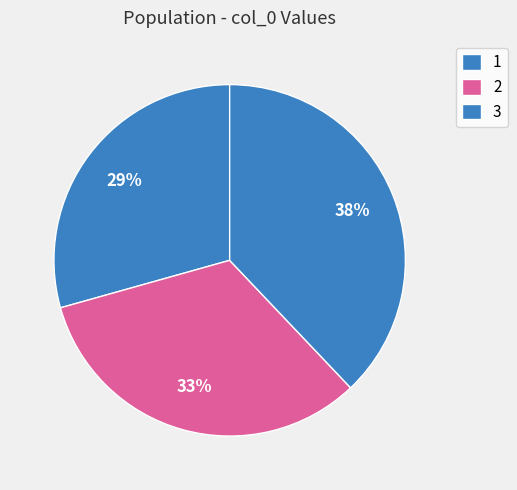

Which slice is the smallest?

1